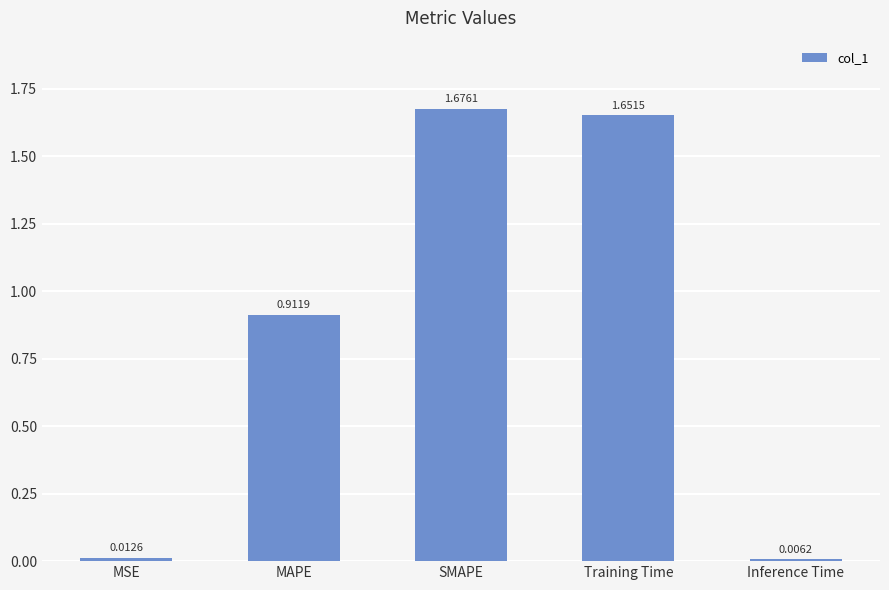

Does the chart contain any negative values?

No